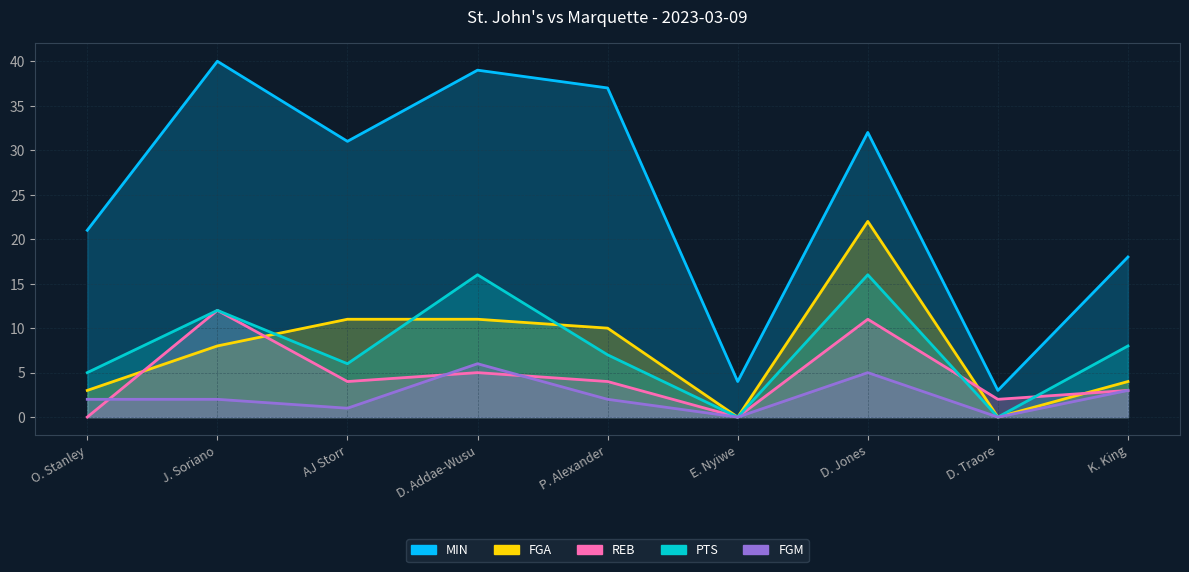

At which label does FGA first exceed 8?

AJ Storr